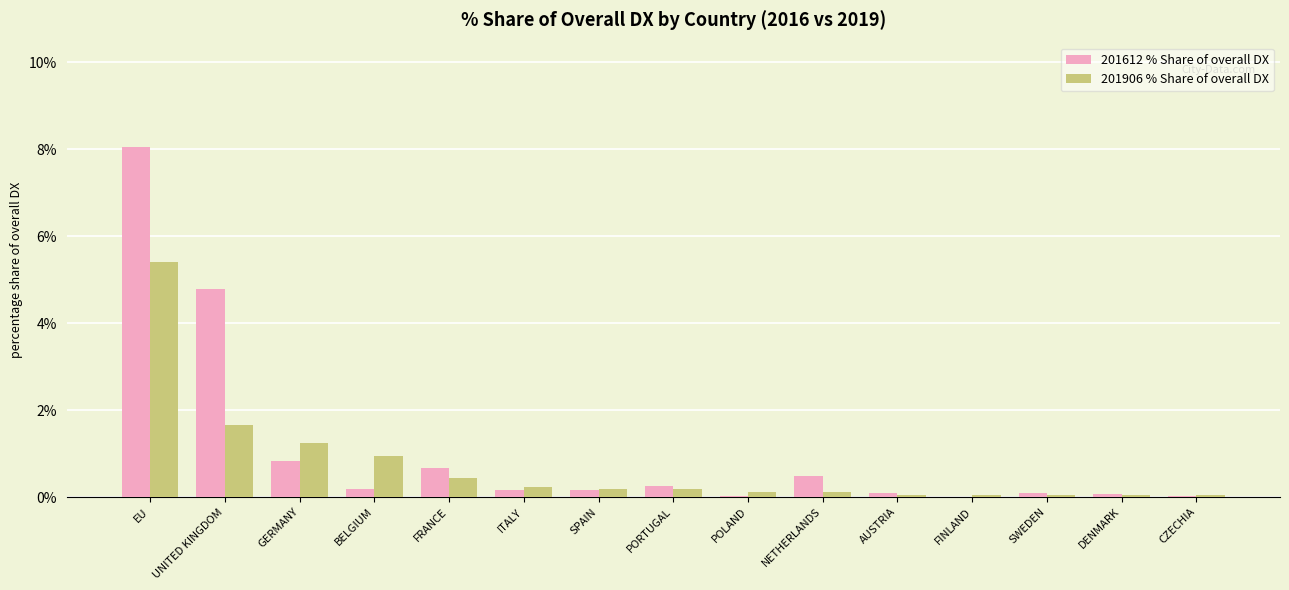

What is the greatest value displayed?

8.0